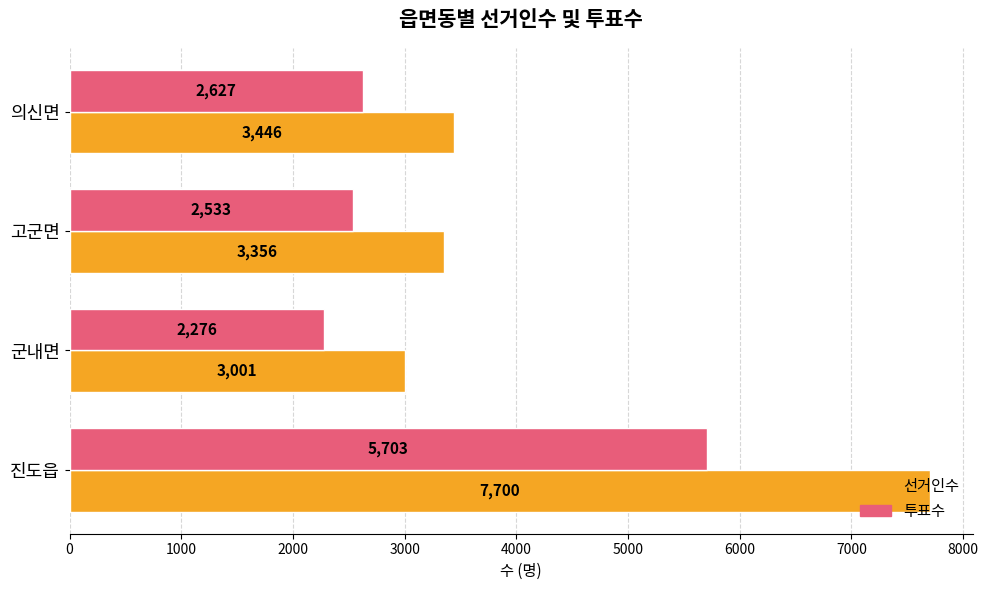

What are all the series names shown in the legend?

선거인수, 투표수